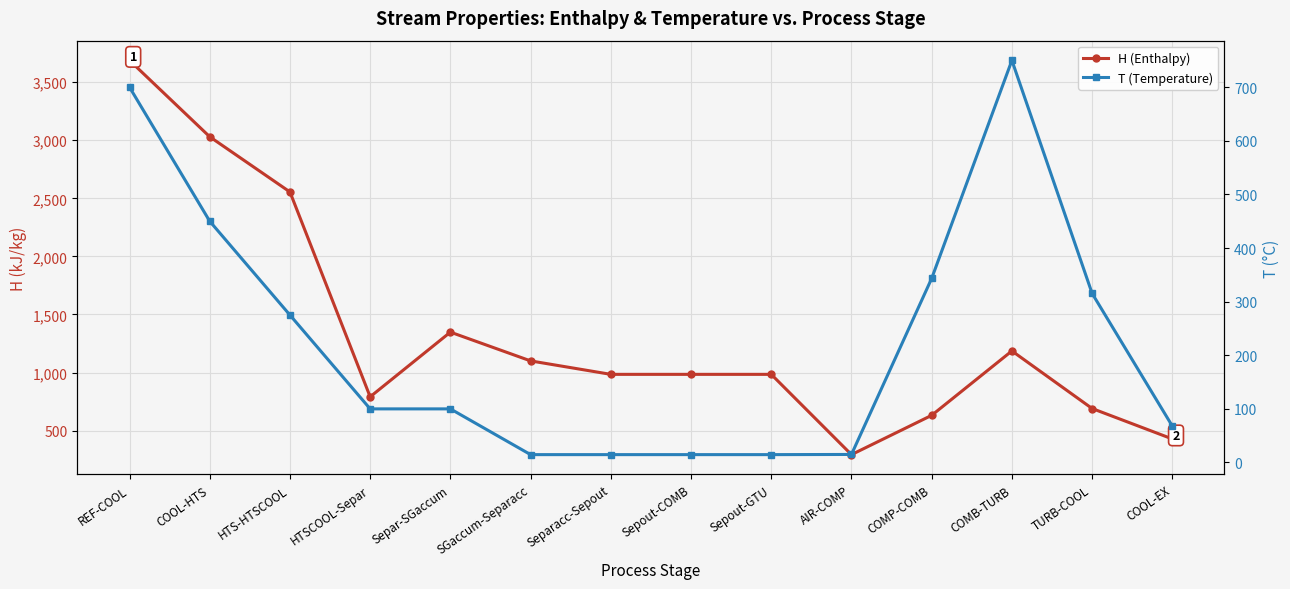

Reading left to right, transcribe all the data shown in this chart.

H (Enthalpy): 3688.0	3030.2	2555.1	791.1	1348.0	1100.2	984.4	984.4	984.4	293.2	631.5	1186.0	690.3	428.2
T (Temperature): 700.0	450.0	275.0	100.0	100.0	14.7	14.7	14.7	14.7	15.0	343.4	750.0	315.4	67.9